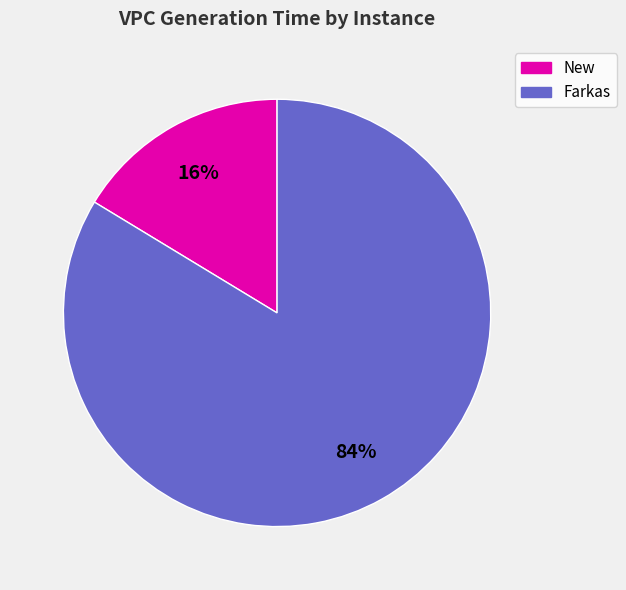

How many slices are in this pie chart?

2